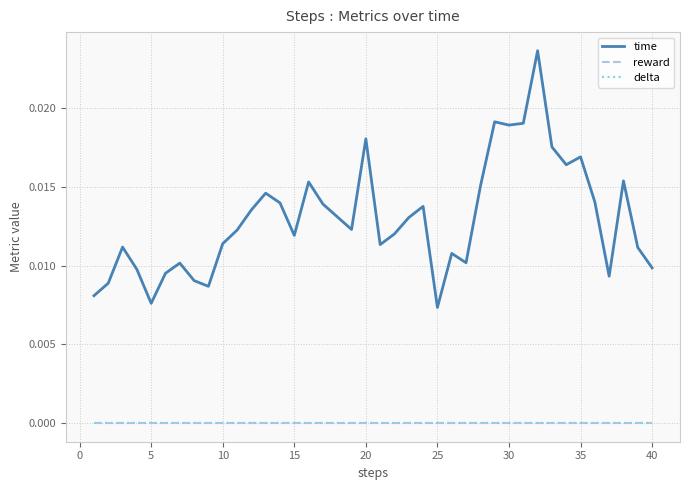

How many lines are shown in the chart?

3